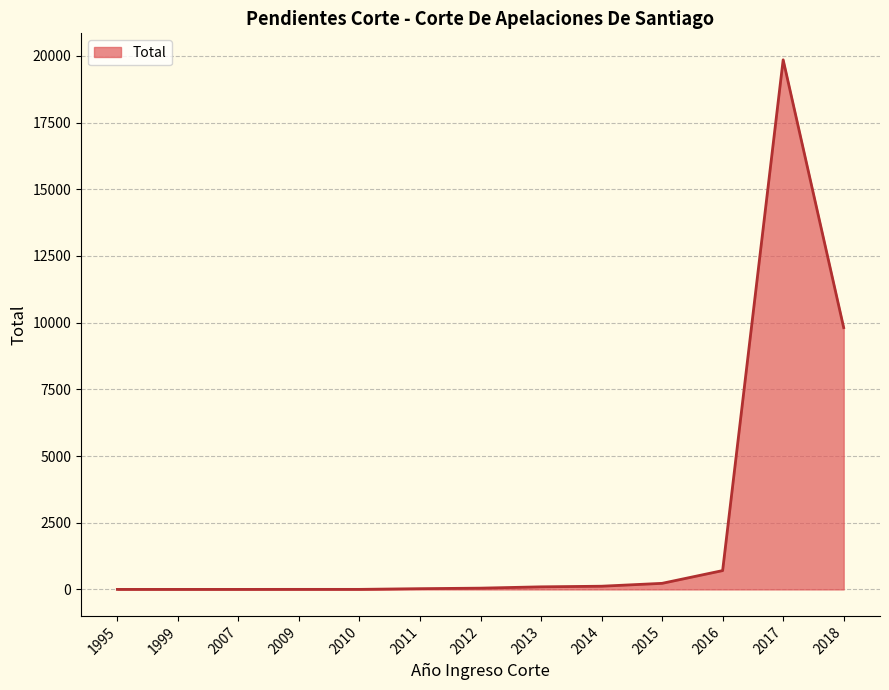

What value does the data have at 2017?

19852